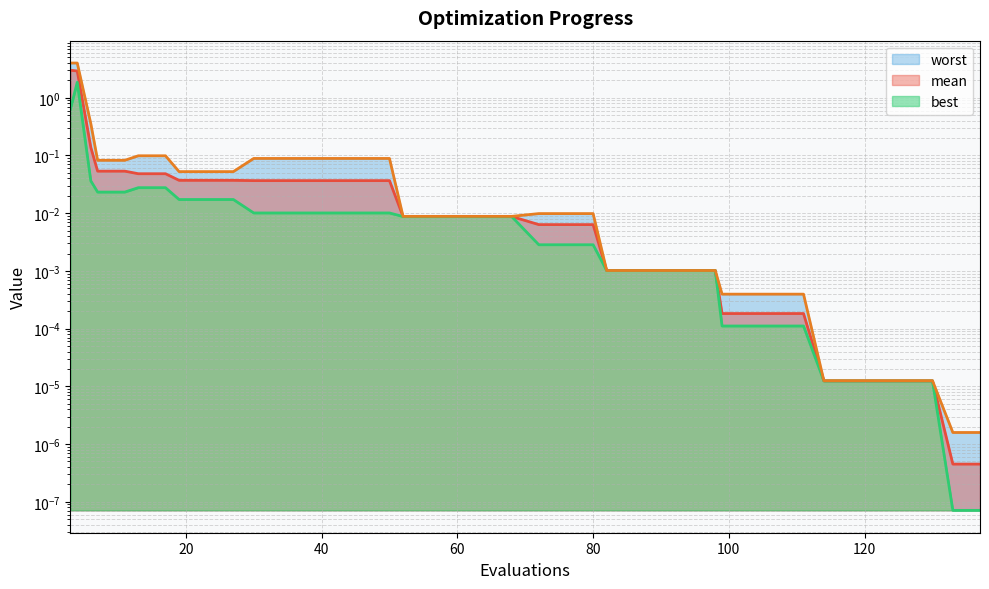

What is the average value of the worst series?

0.2